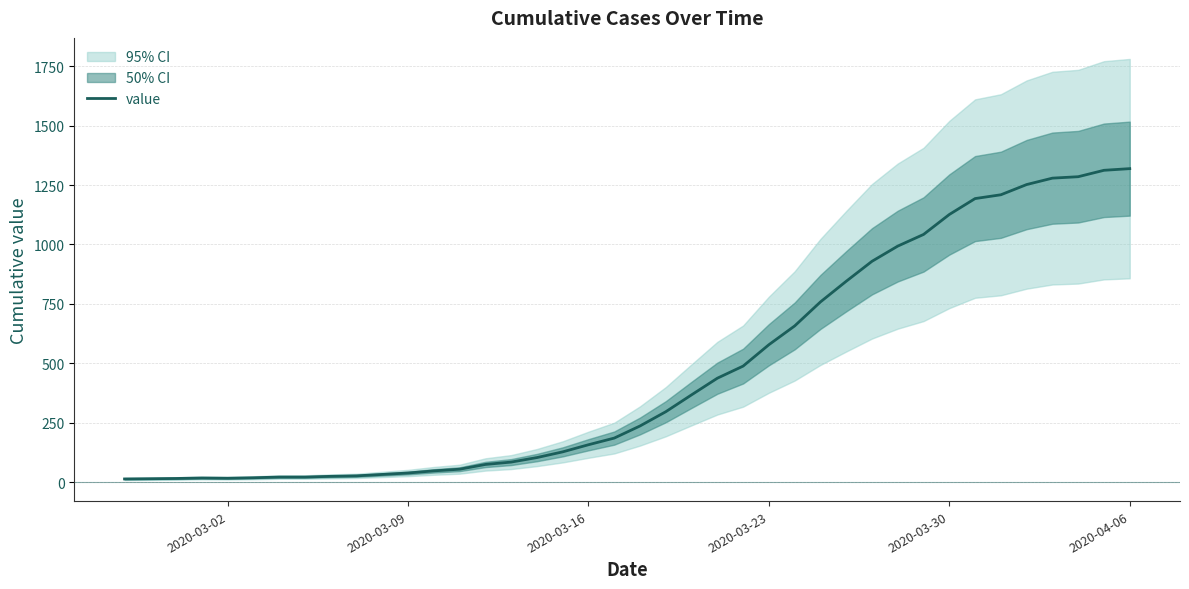

Count the number of categories in the chart.

40